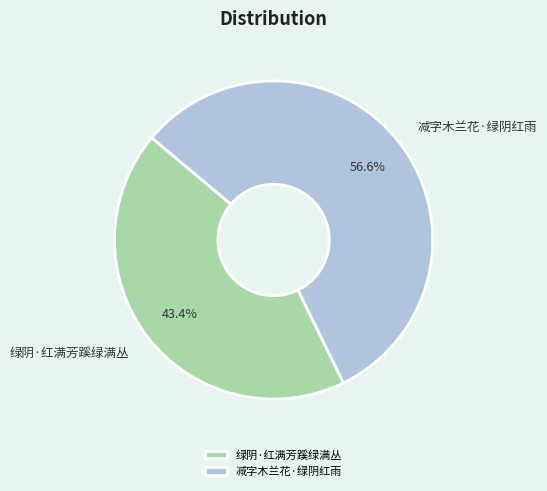

Count the number of slices in the pie.

2